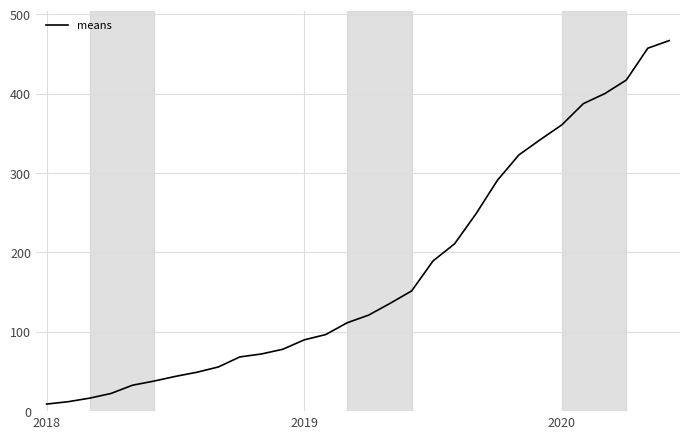

Is this an area chart (filled region under the line)?

No